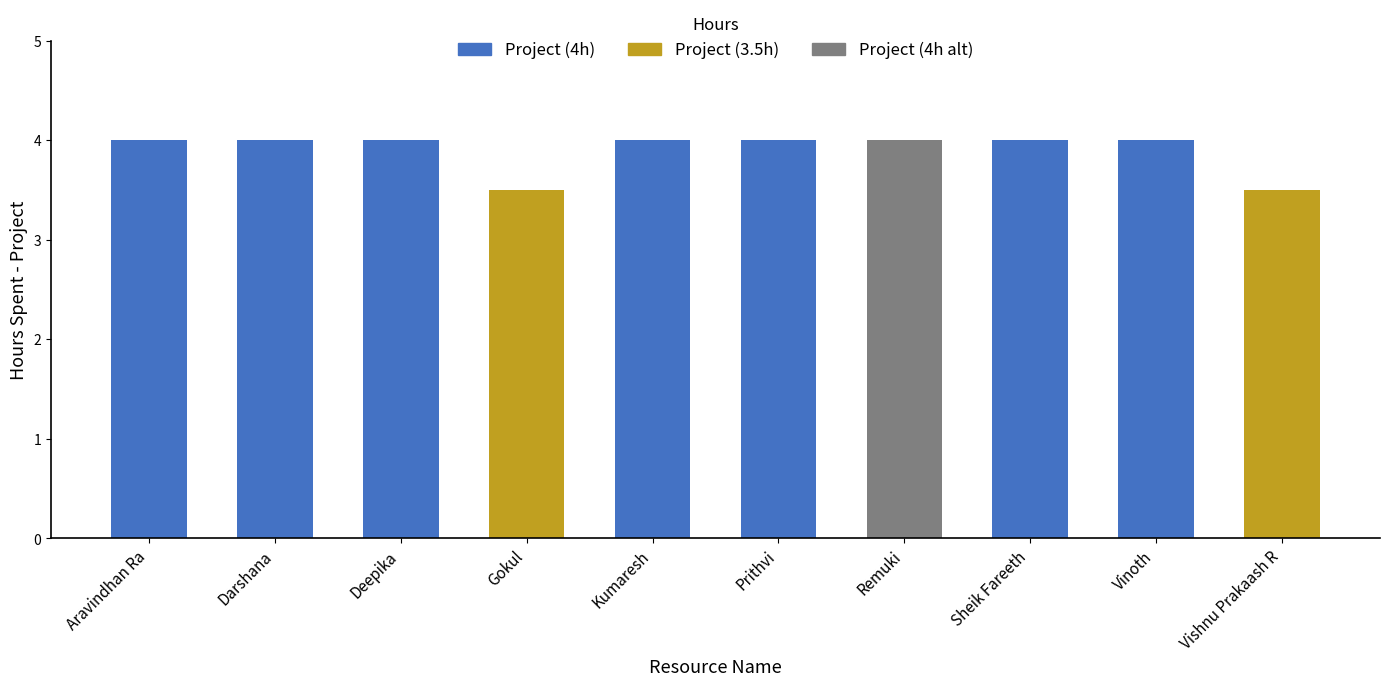

The chart shows a value of 5.4 at Aravindhan Ra. True or false?

False